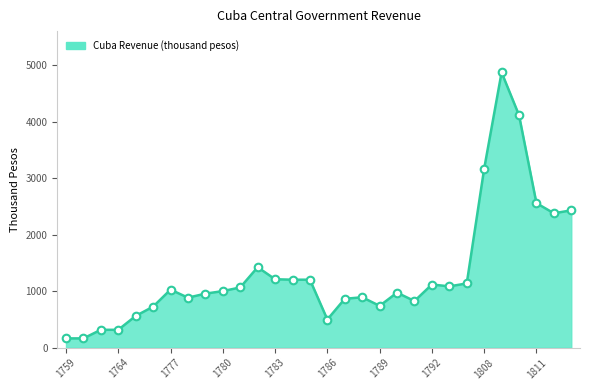

What is the greatest value displayed?

4873